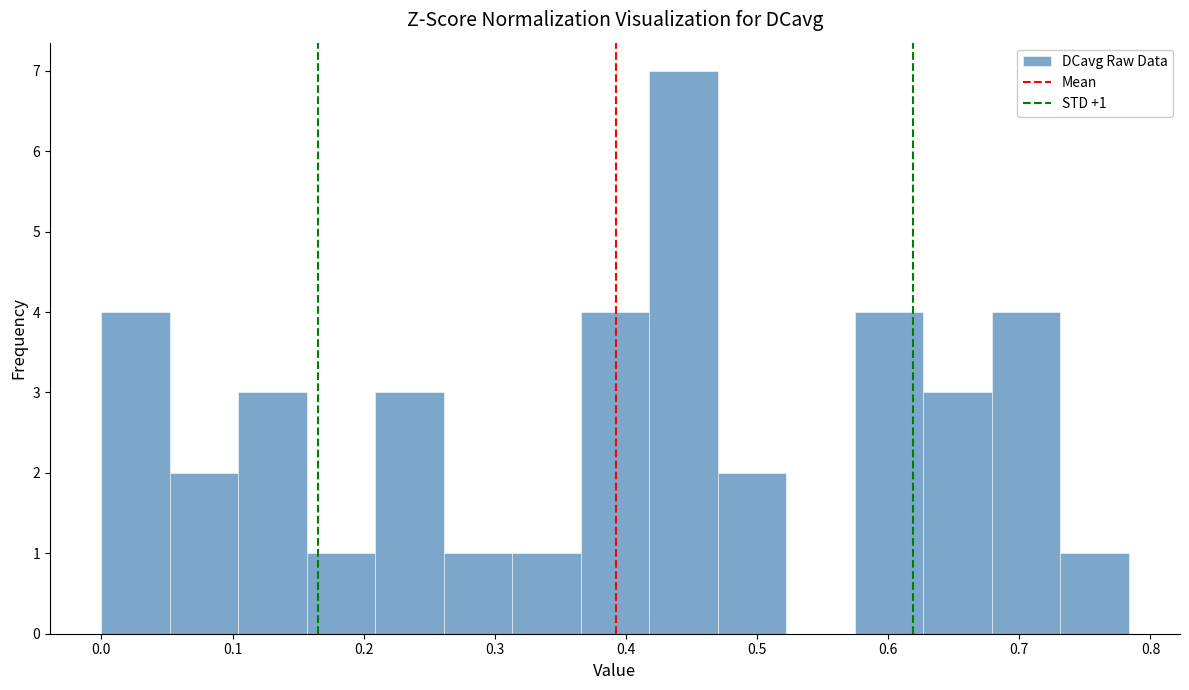

Over which range of the x-axis is the bar tallest?

0.42 to 0.47